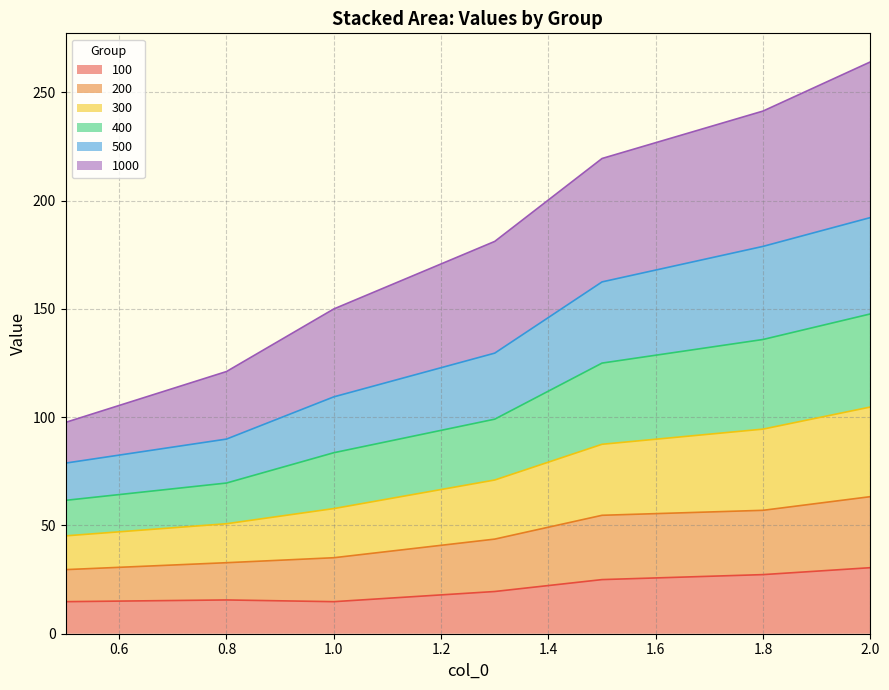

Which has a higher value, 1.8 or 1.0?

1.8